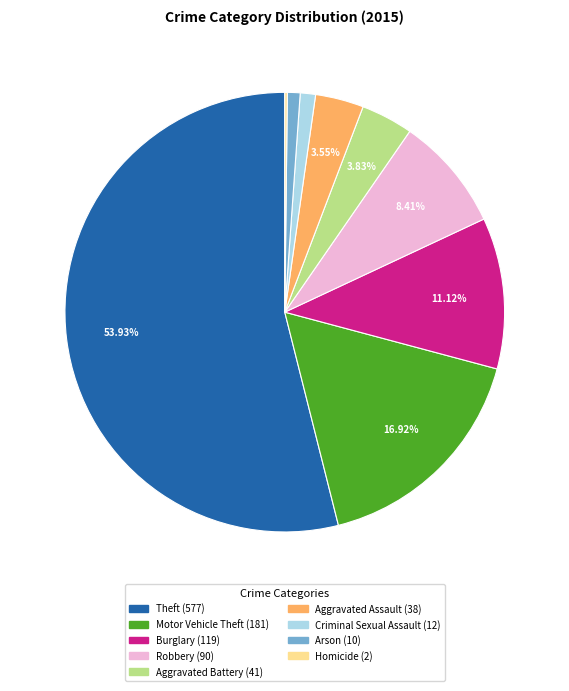

Which slice is the largest?

Theft